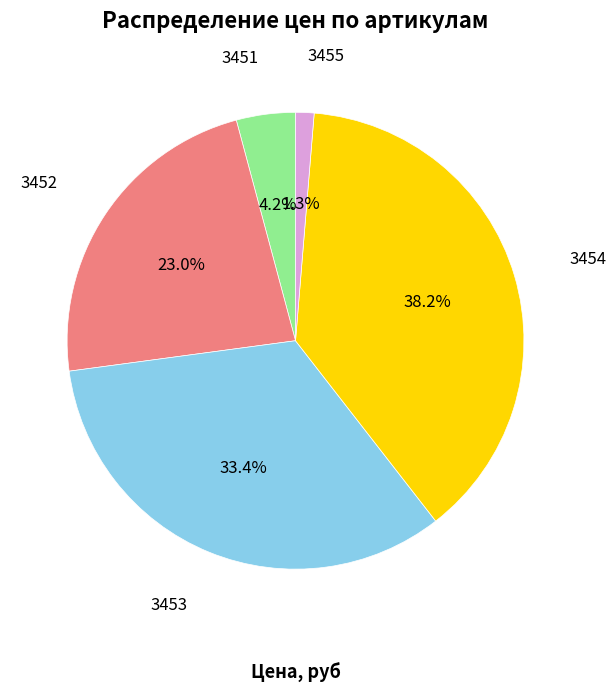

Is there any slice that represents more than half of the pie?

No